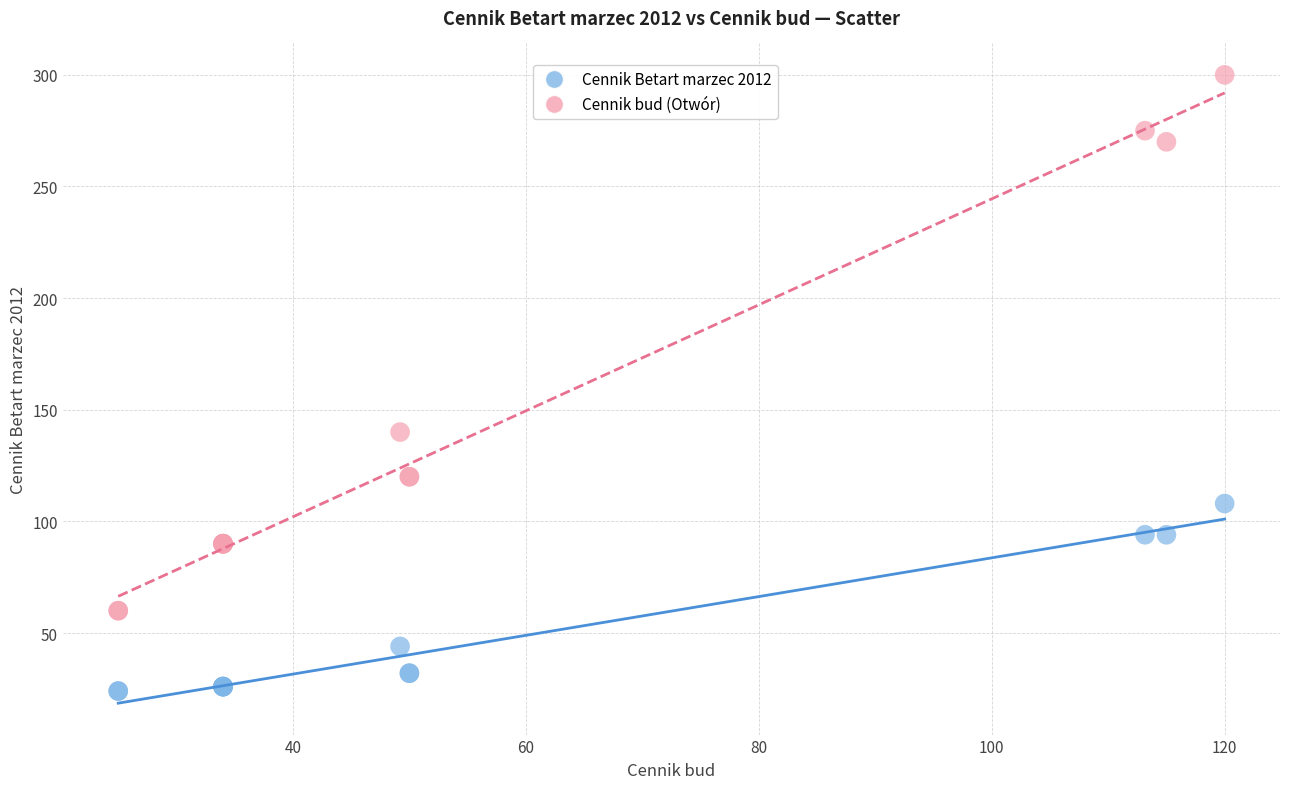

In the Cennik bud (Otwór) series, what Y value is closest to 180?

140